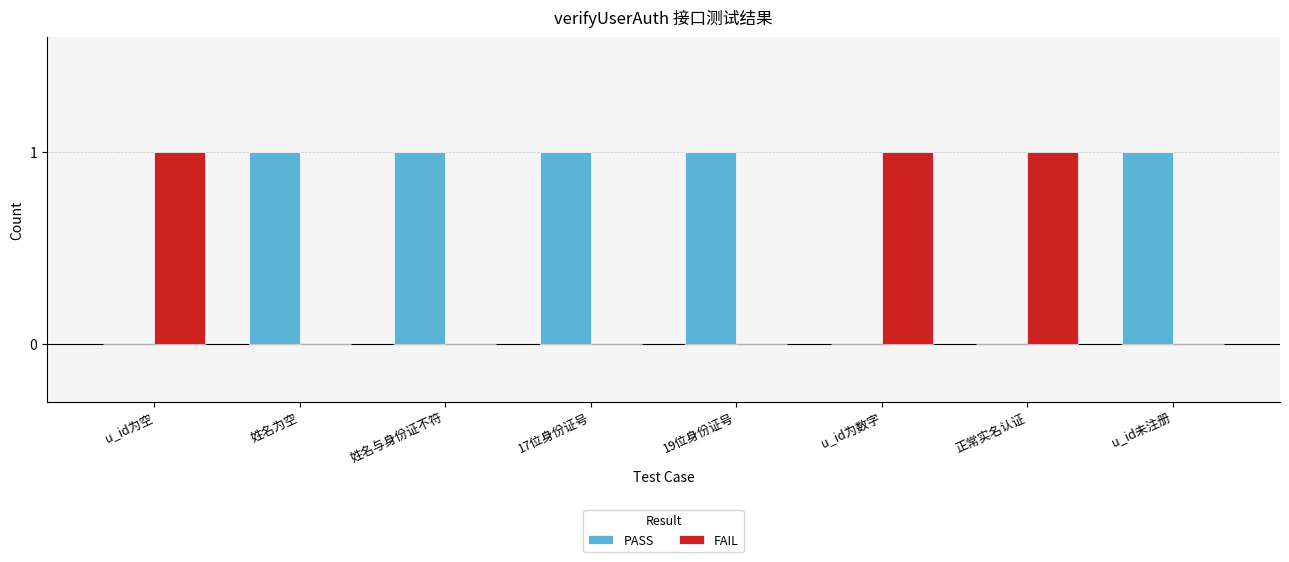

The value of FAIL at 姓名为空 is 0. True or false?

True